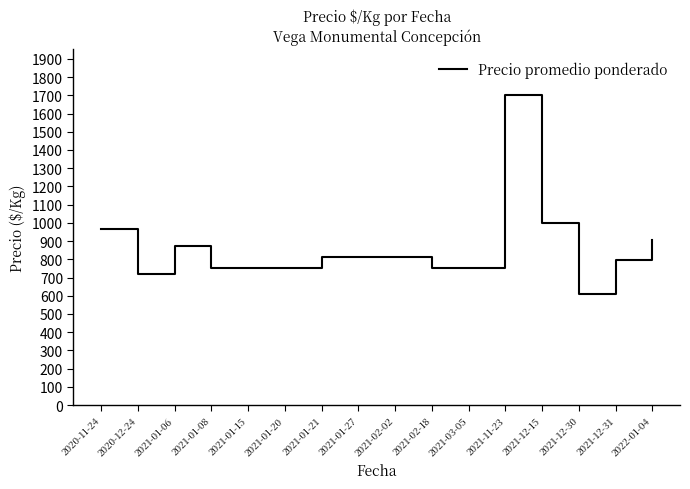

How many categories are shown in the chart?

16